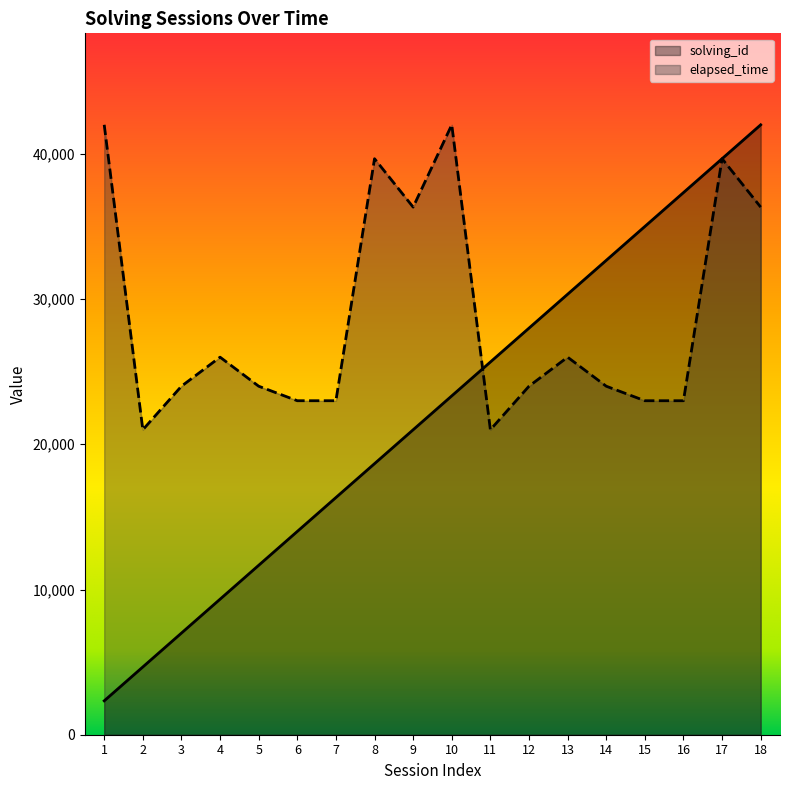

Does the chart display data point markers on the line(s)?

No